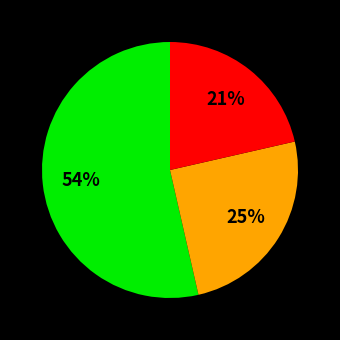

To the nearest percent, what is the average slice percentage?

33%